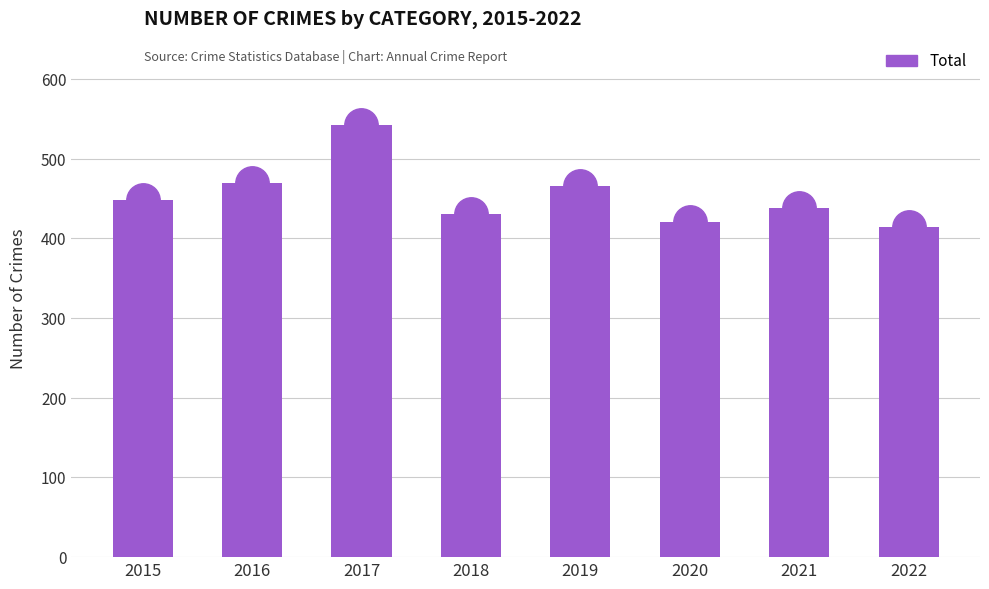

What is the change in value from 2017 to 2019?

-76